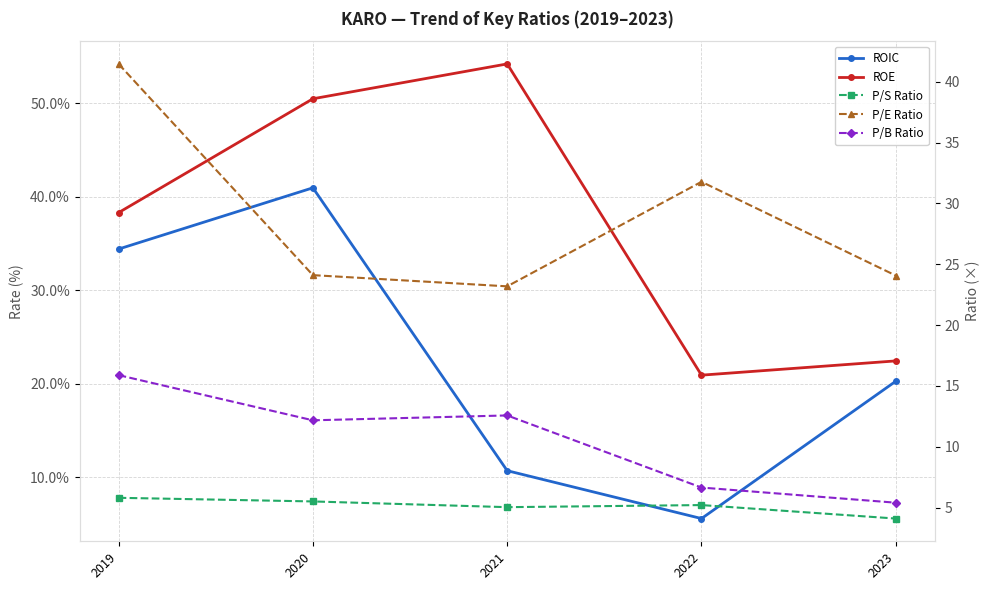

Which category has the lowest value in the P/S Ratio series?

2023